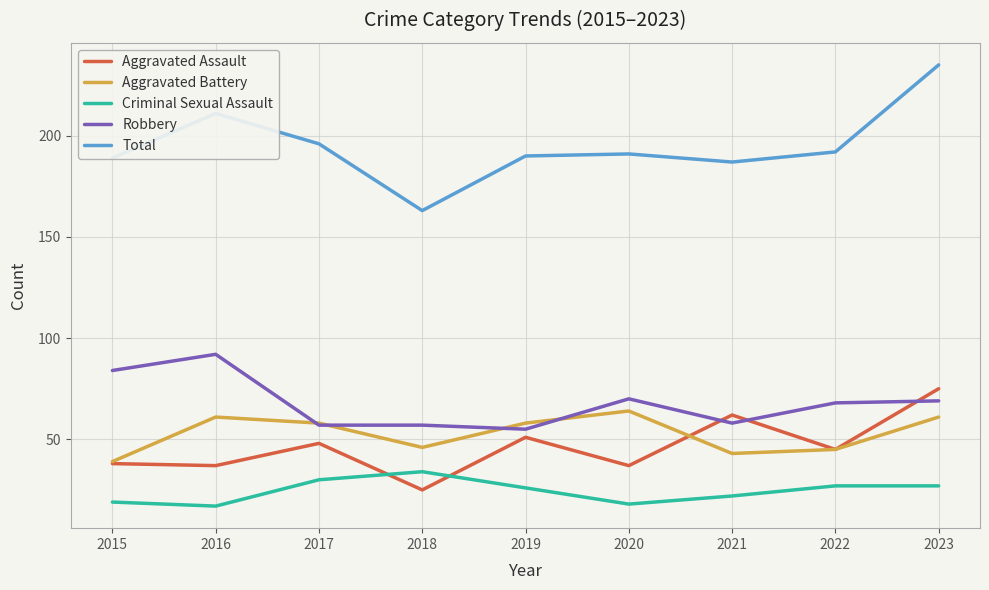

List the series in order of their peak value, lowest first.

Criminal Sexual Assault, Aggravated Battery, Aggravated Assault, Robbery, Total